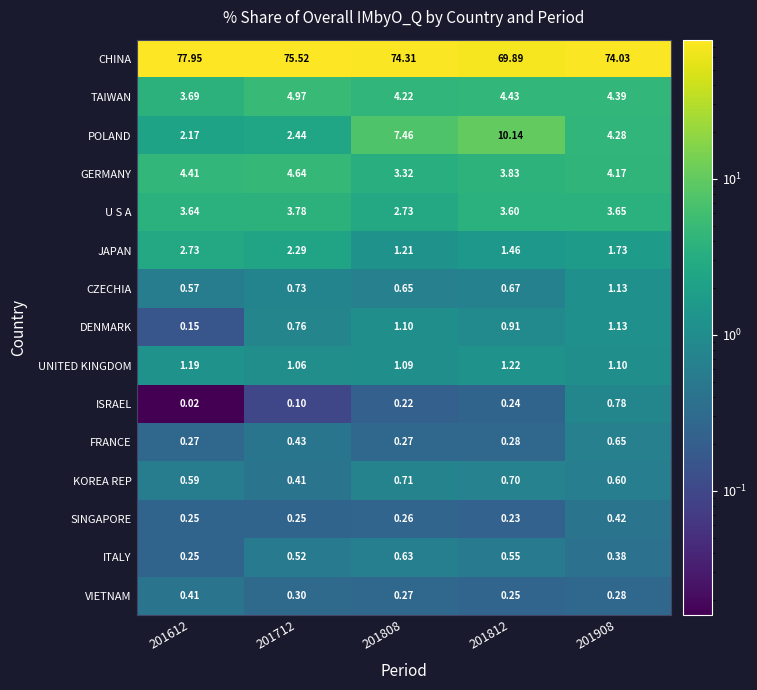

At how many categories does at least one series exceed 61?

5